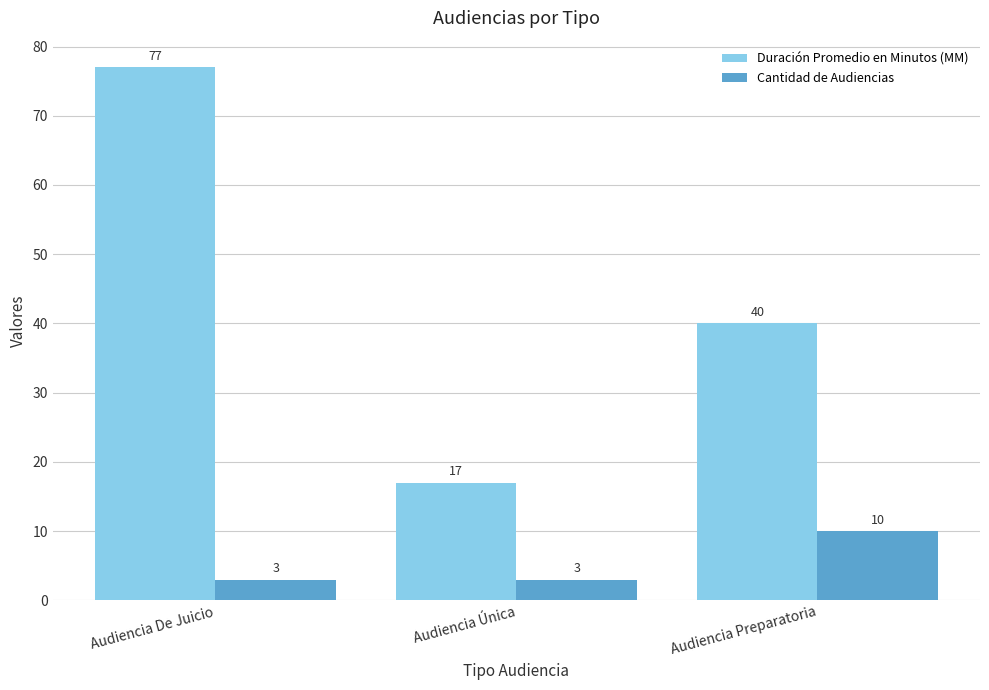

How many bars are there in each group?

2